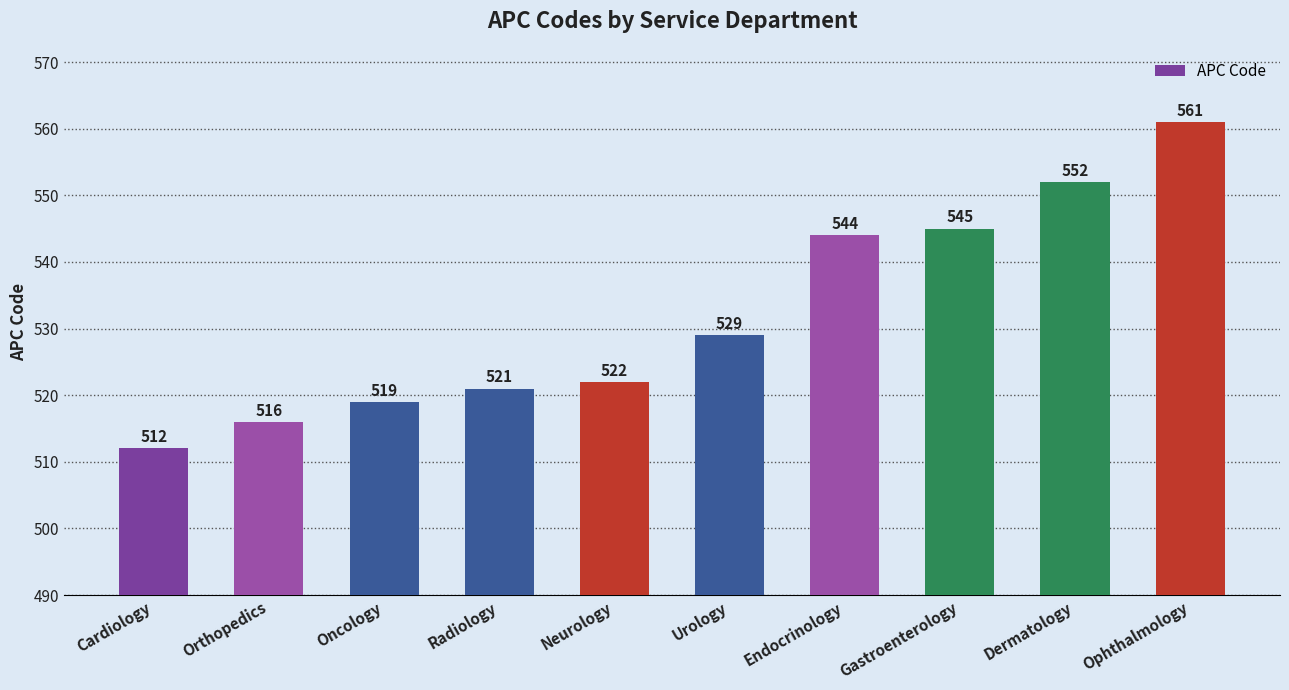

At which category does the chart reach its minimum across all series?

Cardiology